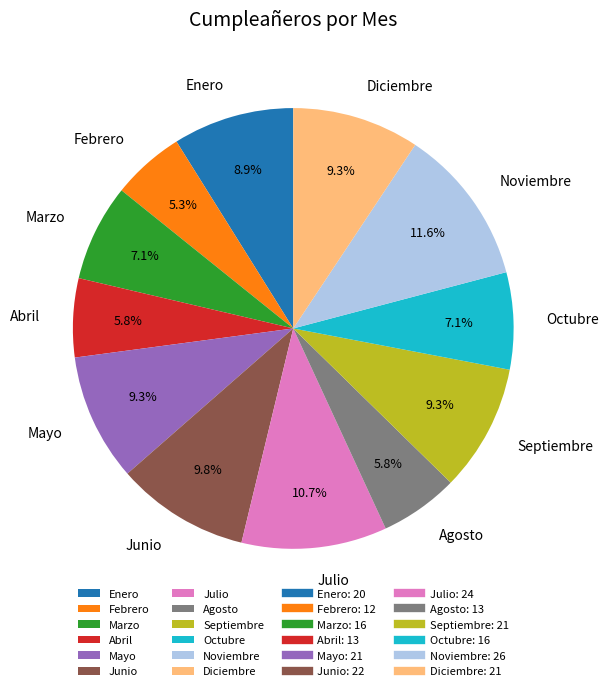

What is the ratio of the value at Abril to the value at Enero?

0.7